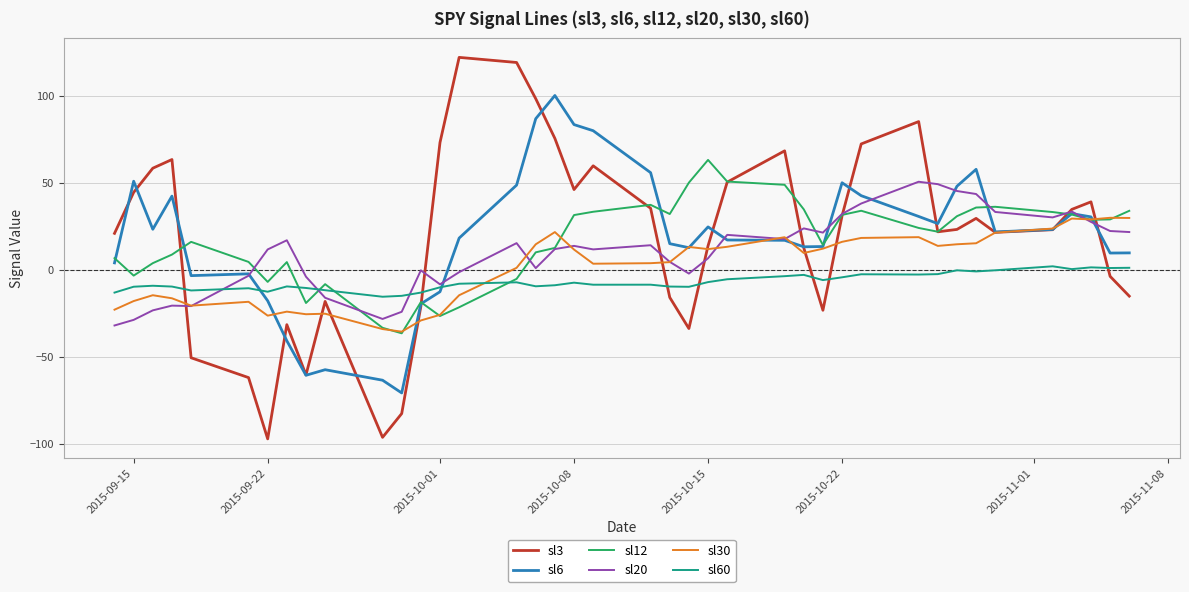

What is the difference between the maximum and second lowest values in the sl12 series?

96.4